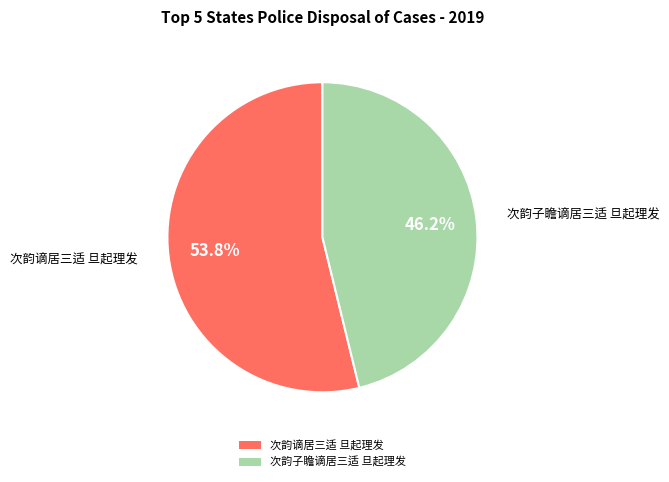

Count the number of slices in the pie.

2